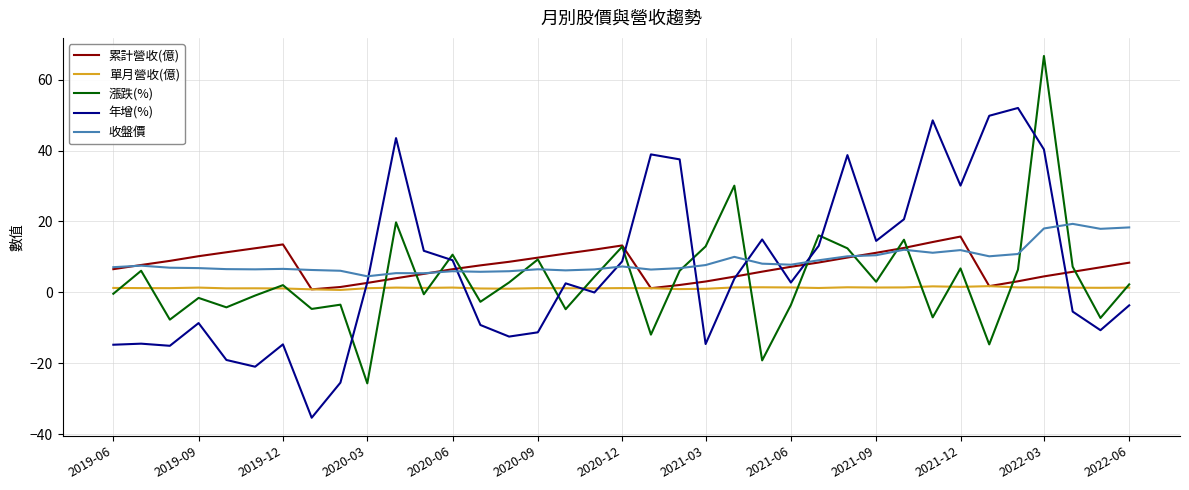

How many lines are shown in the chart?

5